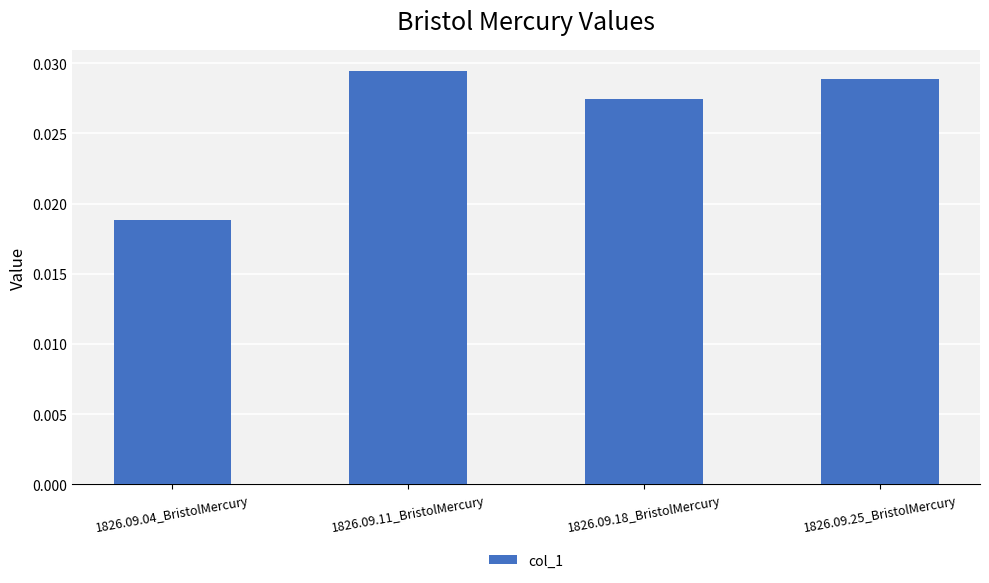

List the labels in order of value, largest first.

1826.09.11_BristolMercury, 1826.09.25_BristolMercury, 1826.09.18_BristolMercury, 1826.09.04_BristolMercury